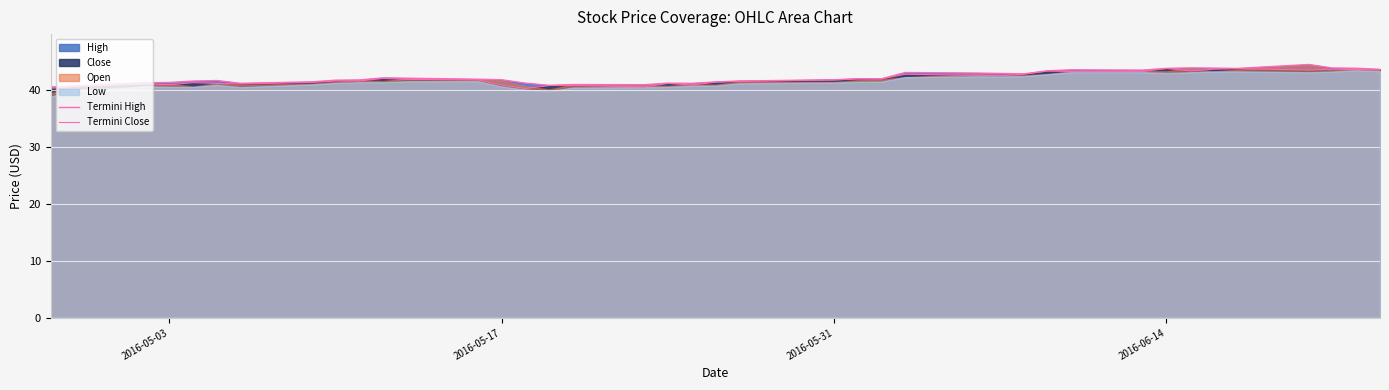

How many data points in Termini Close are less than 41?

9